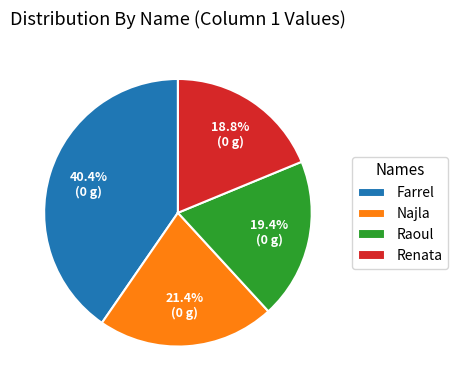

Rank the categories by value from lowest to highest.

Renata, Raoul, Najla, Farrel